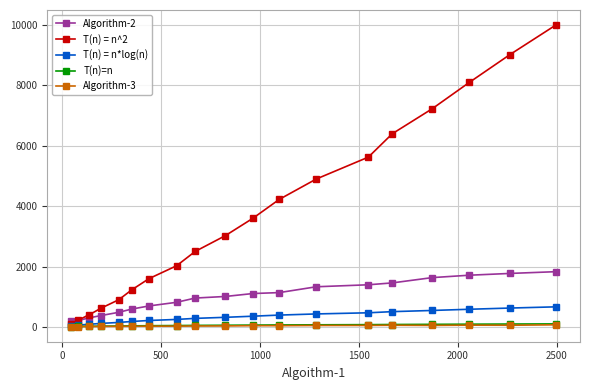

What is the sum of all Algorithm-3 values?

671